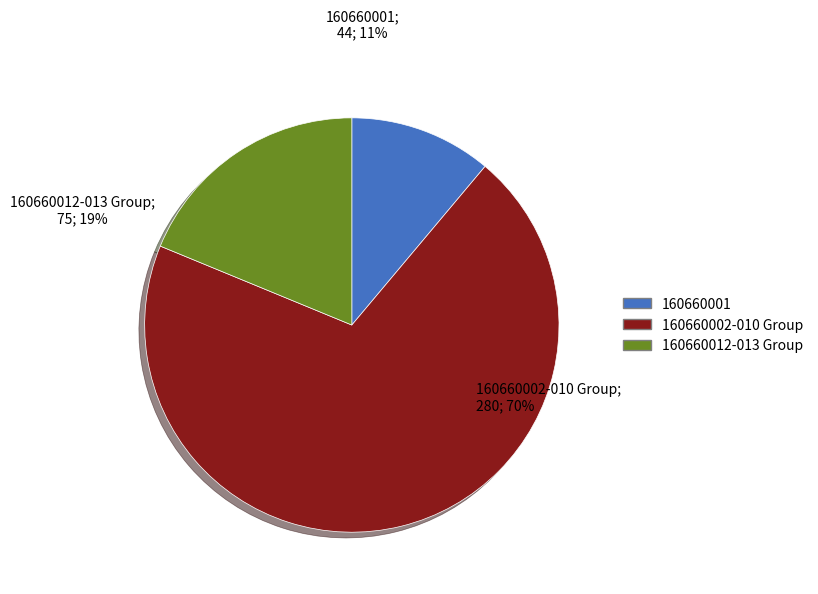

Is the sum of 160660001 and 160660002-010 Group greater than half?

Yes